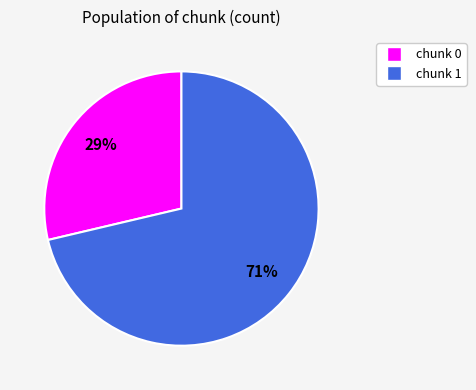

To the nearest percent, what is the average slice percentage?

50%